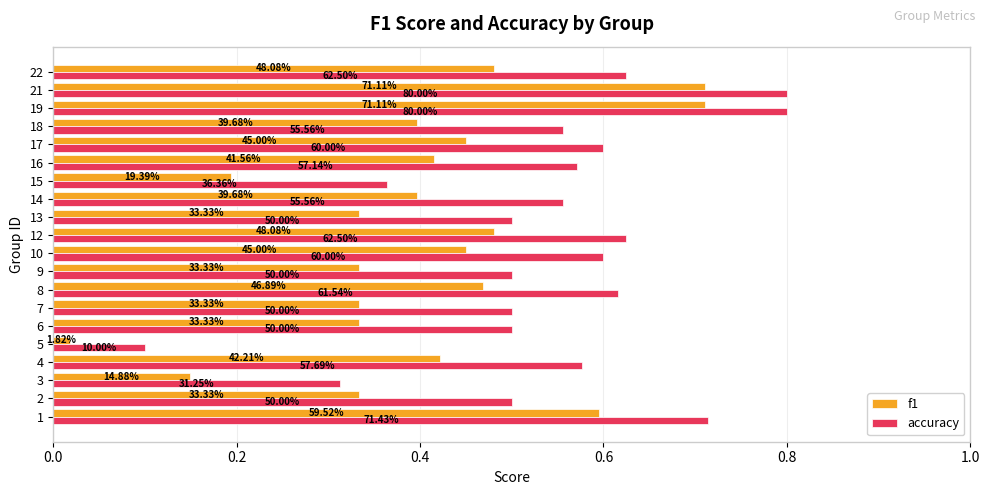

What position from the left is 0.4?

3